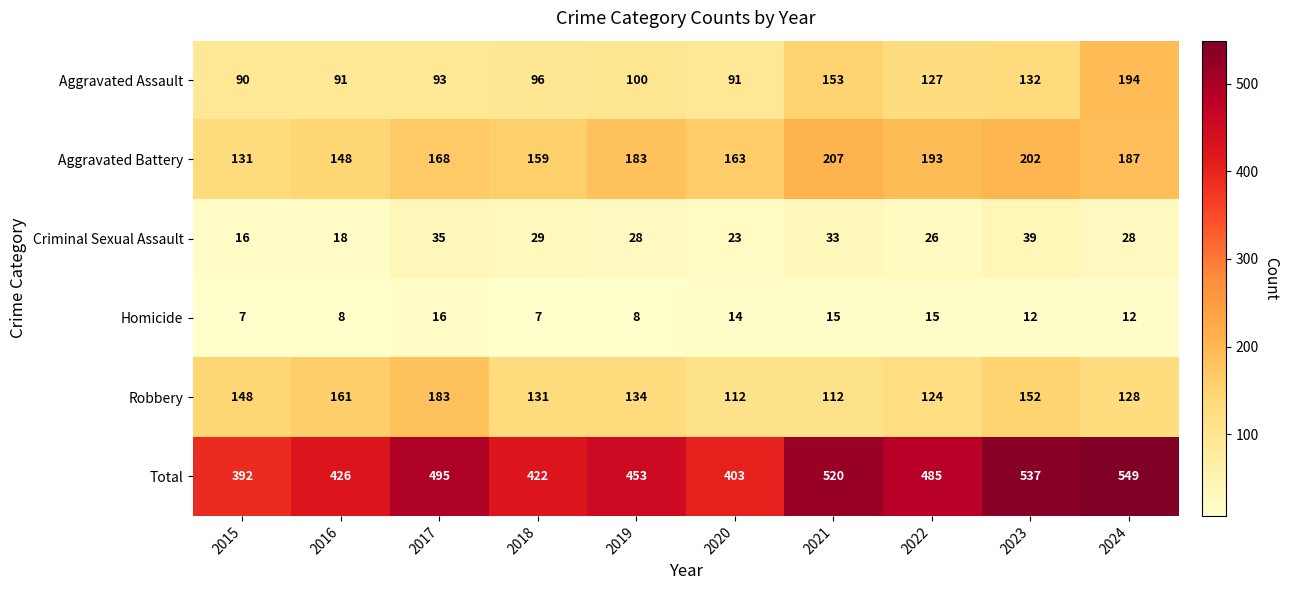

What is the total value across all series at 2019?

906